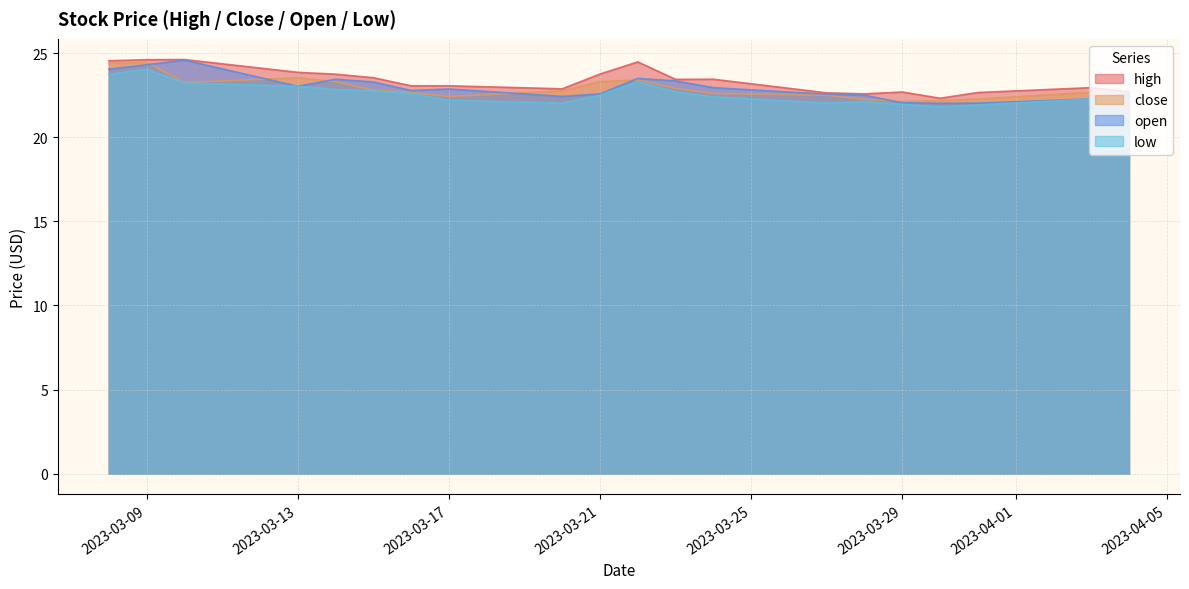

Is it true that high equals 31.4 at 2023-03-13?

False